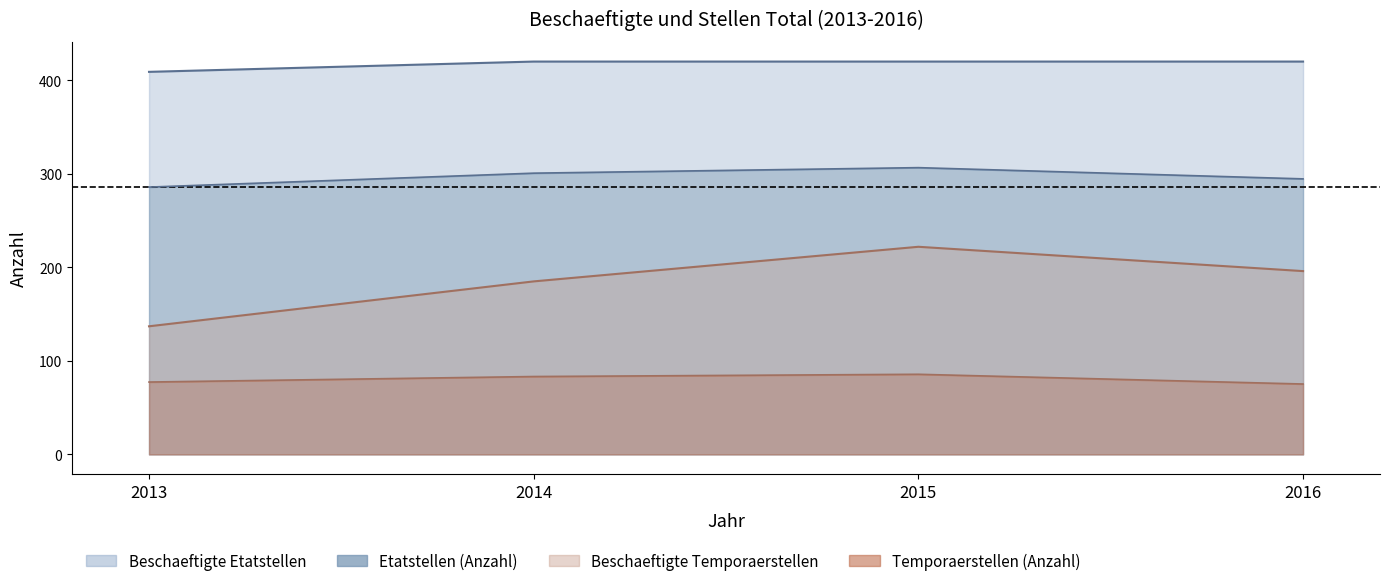

Is the value of Beschaeftigte Etatstellen at 2015 greater than the value of Etatstellen (Anzahl) at 2013?

Yes